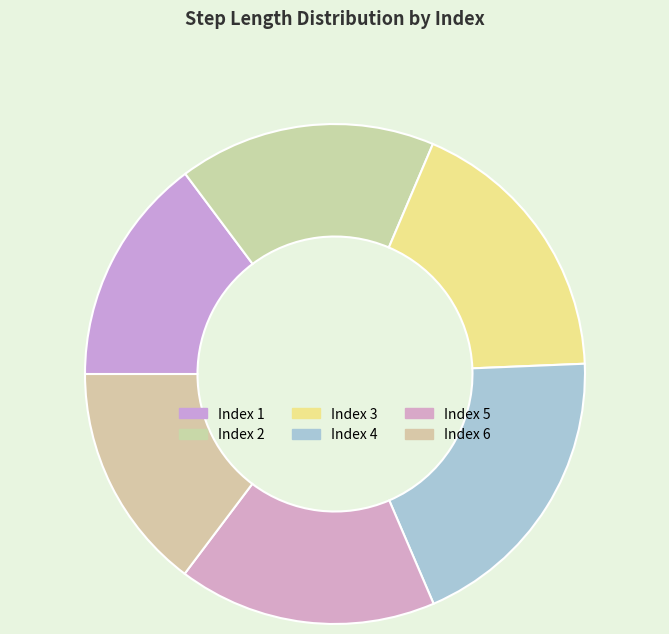

Rank the categories by value from lowest to highest.

6, 1, 2, 5, 3, 4